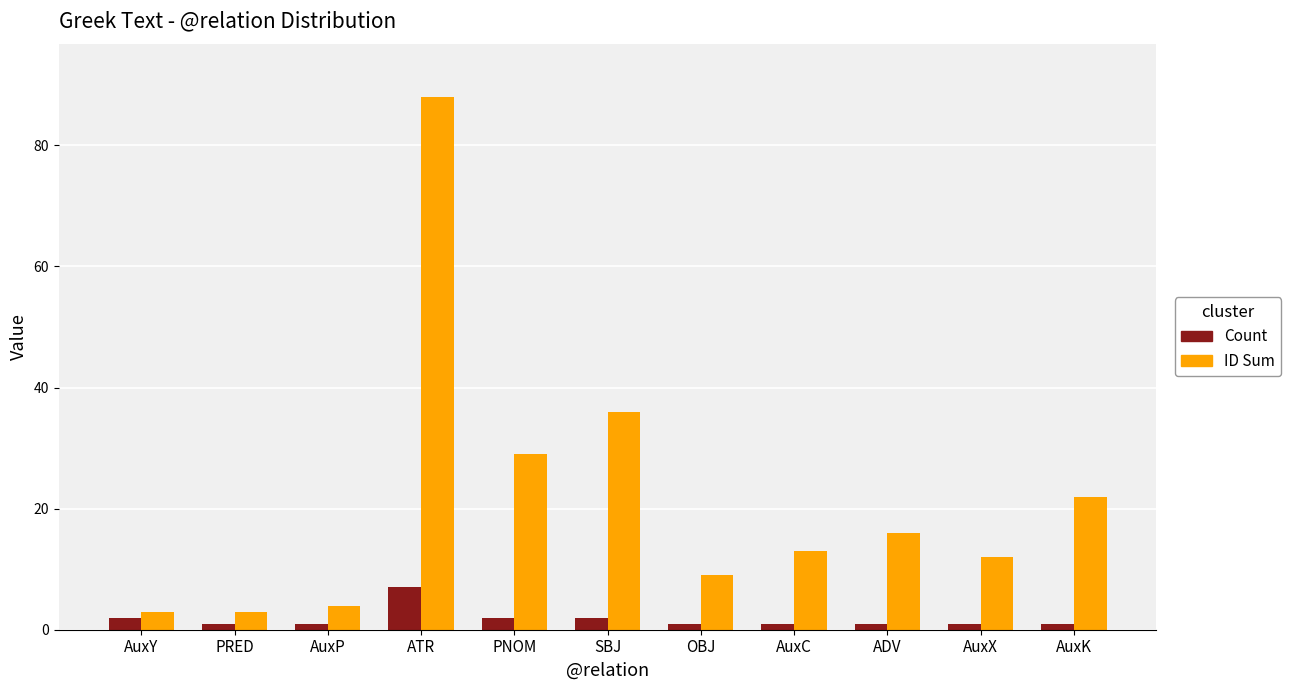

At which category is the sum across all series the highest?

ATR